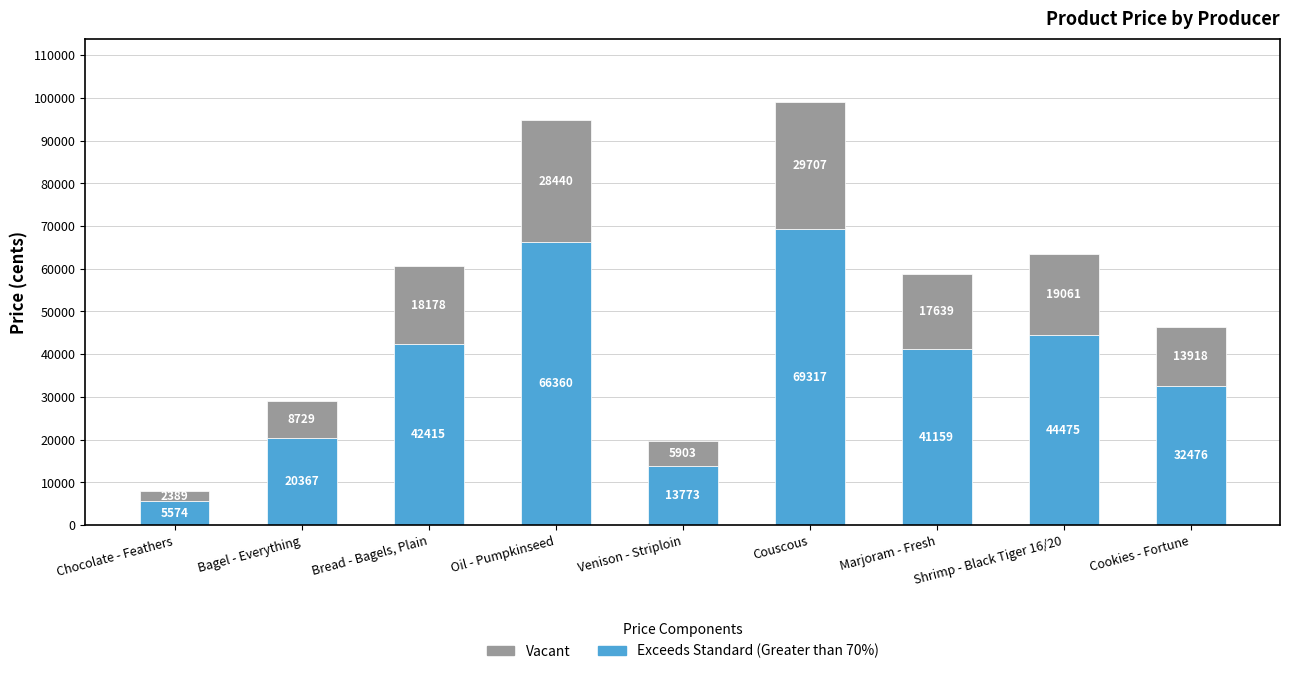

Read the Exceeds Standard (Greater than 70%) value at Cookies - Fortune.

32475.8